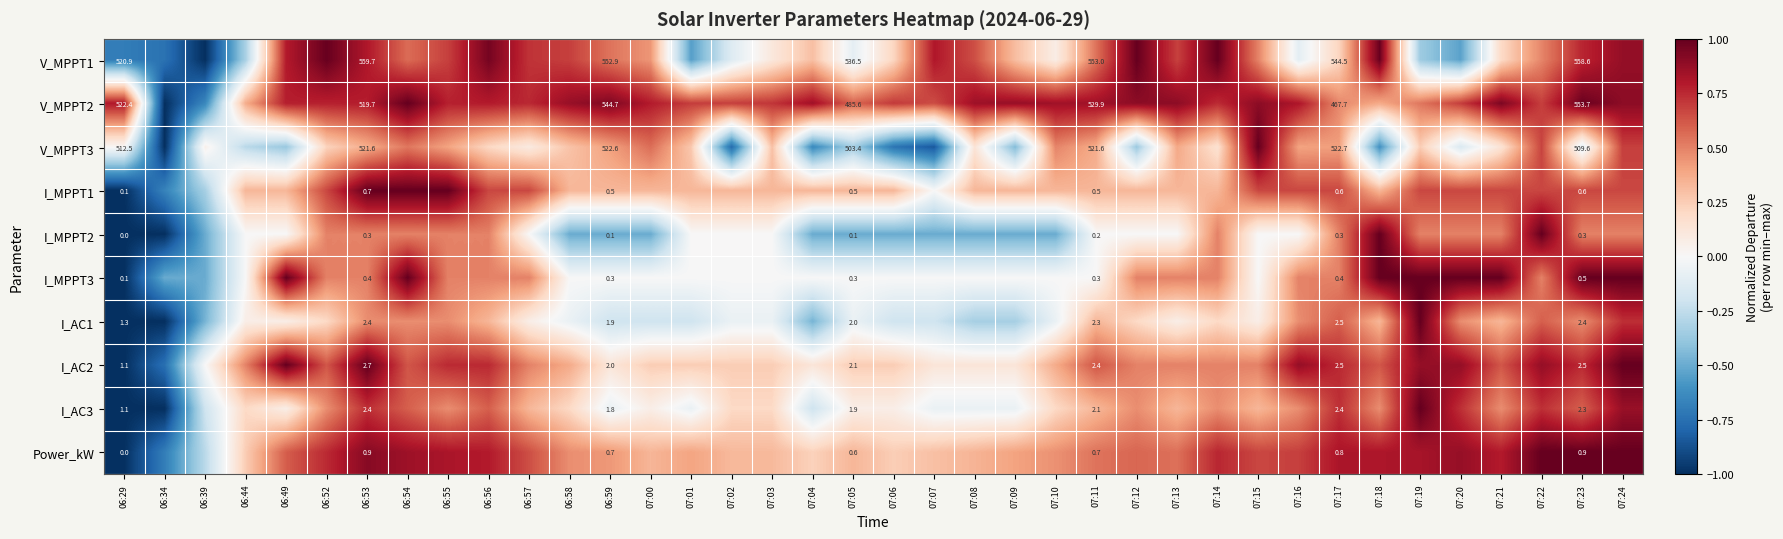

Which series has the largest total across all categories?

V_MPPT2